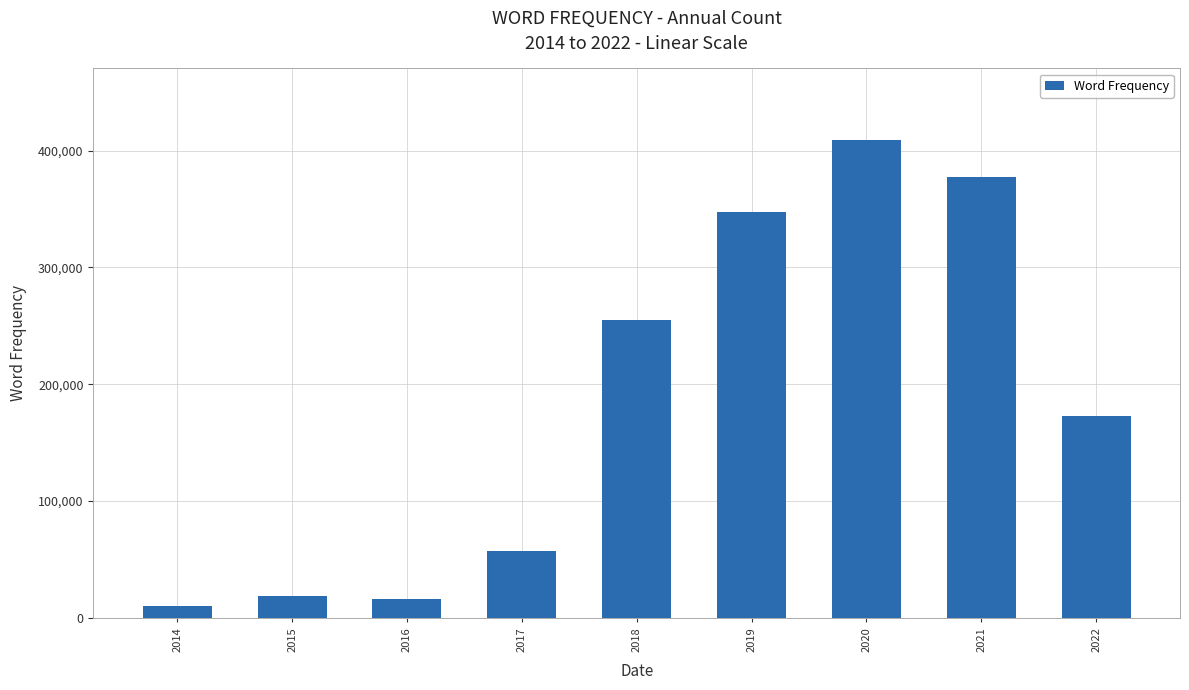

What is the value of the 9th bar from the left?

172462